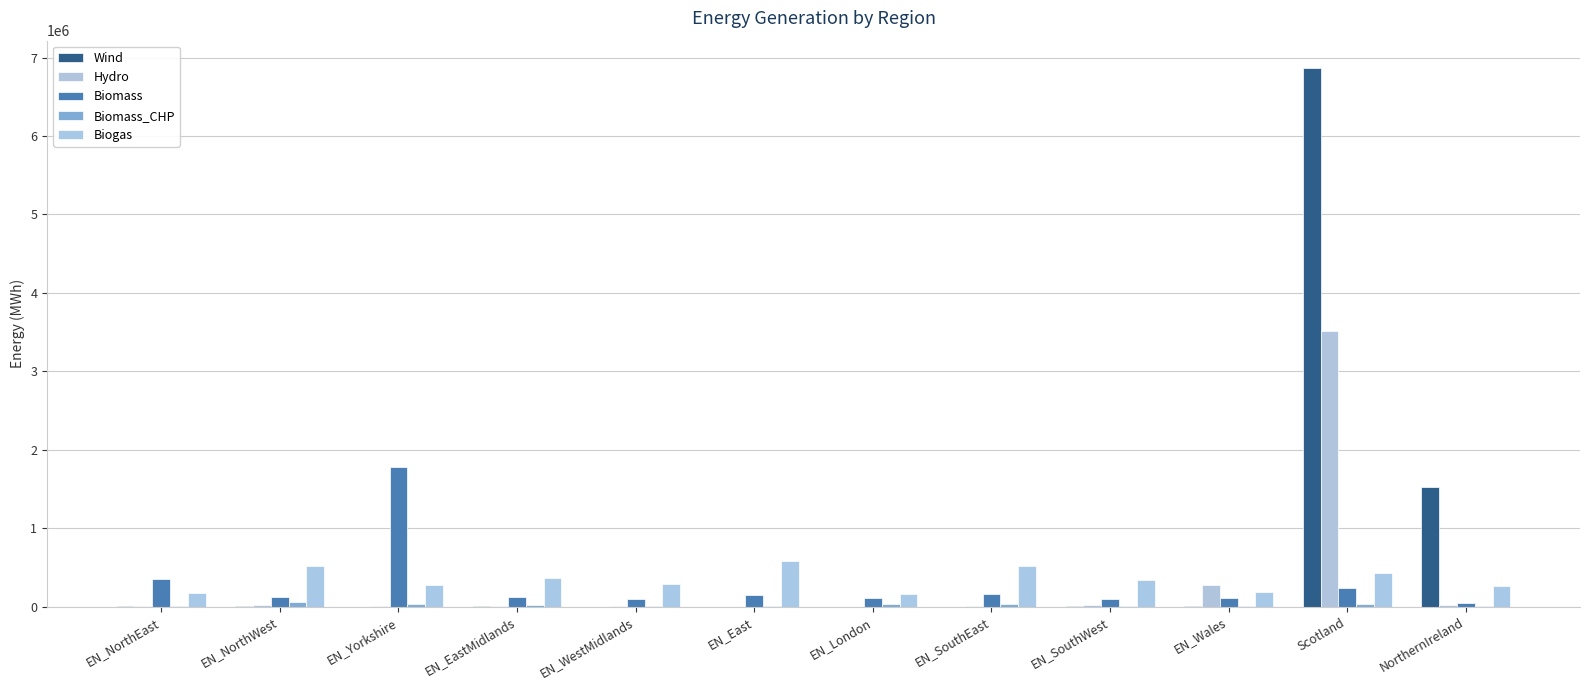

The value of Biomass_CHP at EN_Yorkshire is 35608.0. True or false?

True